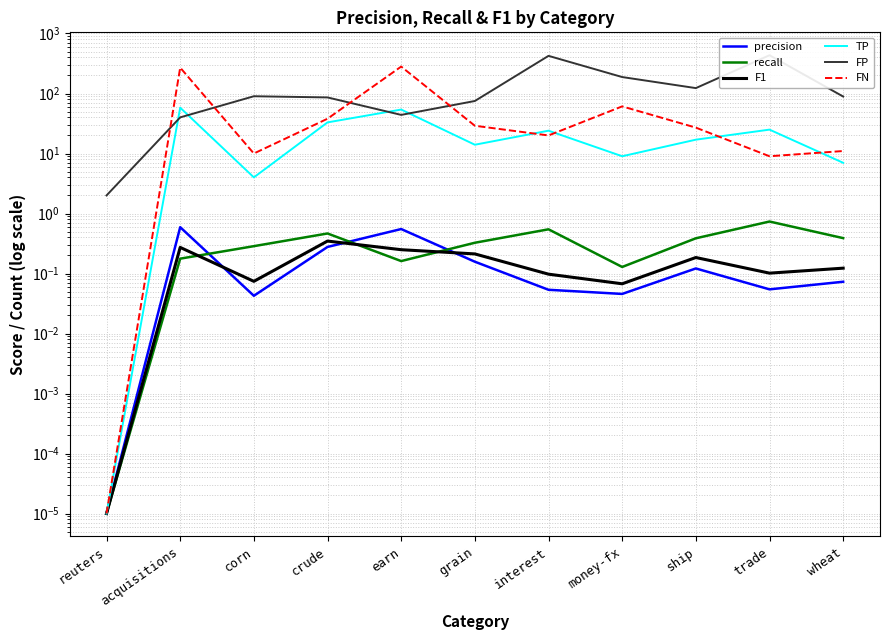

Reading left to right, list all the values displayed in this chart.

precision: reuters=0.0	acquisitions=0.6	corn=0.0	crude=0.3	earn=0.6	grain=0.2	interest=0.1	money-fx=0.0	ship=0.1	trade=0.1	wheat=0.1
recall: reuters=0.0	acquisitions=0.2	corn=0.3	crude=0.5	earn=0.2	grain=0.3	interest=0.5	money-fx=0.1	ship=0.4	trade=0.7	wheat=0.4
F1: reuters=0.0	acquisitions=0.3	corn=0.1	crude=0.3	earn=0.2	grain=0.2	interest=0.1	money-fx=0.1	ship=0.2	trade=0.1	wheat=0.1
TP: reuters=0.0	acquisitions=58.0	corn=4.0	crude=33.0	earn=54.0	grain=14.0	interest=24.0	money-fx=9.0	ship=17.0	trade=25.0	wheat=7.0
FP: reuters=2.0	acquisitions=40.0	corn=90.0	crude=86.0	earn=44.0	grain=75.0	interest=424.0	money-fx=188.0	ship=123.0	trade=434.0	wheat=89.0
FN: reuters=0.0	acquisitions=270.0	corn=10.0	crude=38.0	earn=281.0	grain=29.0	interest=20.0	money-fx=61.0	ship=27.0	trade=9.0	wheat=11.0